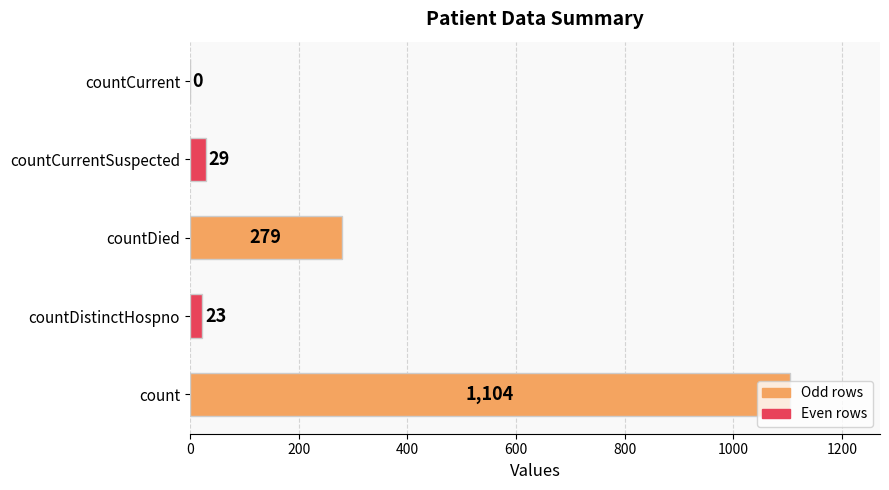

What is the sum of all values?

1435